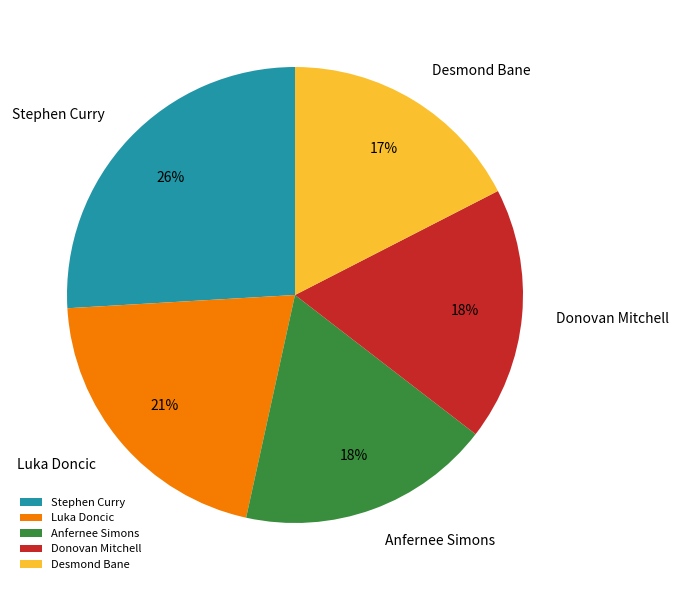

Is it true that Donovan Mitchell is 18% of the pie?

True